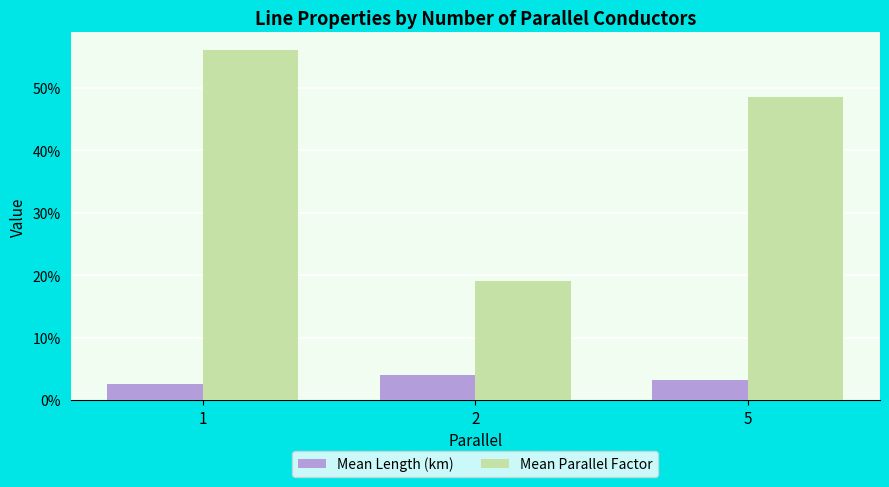

Reading left to right, list all the values displayed in this chart.

Mean Length (km): 0.0	0.0	0.0
Mean Parallel Factor: 0.6	0.2	0.5